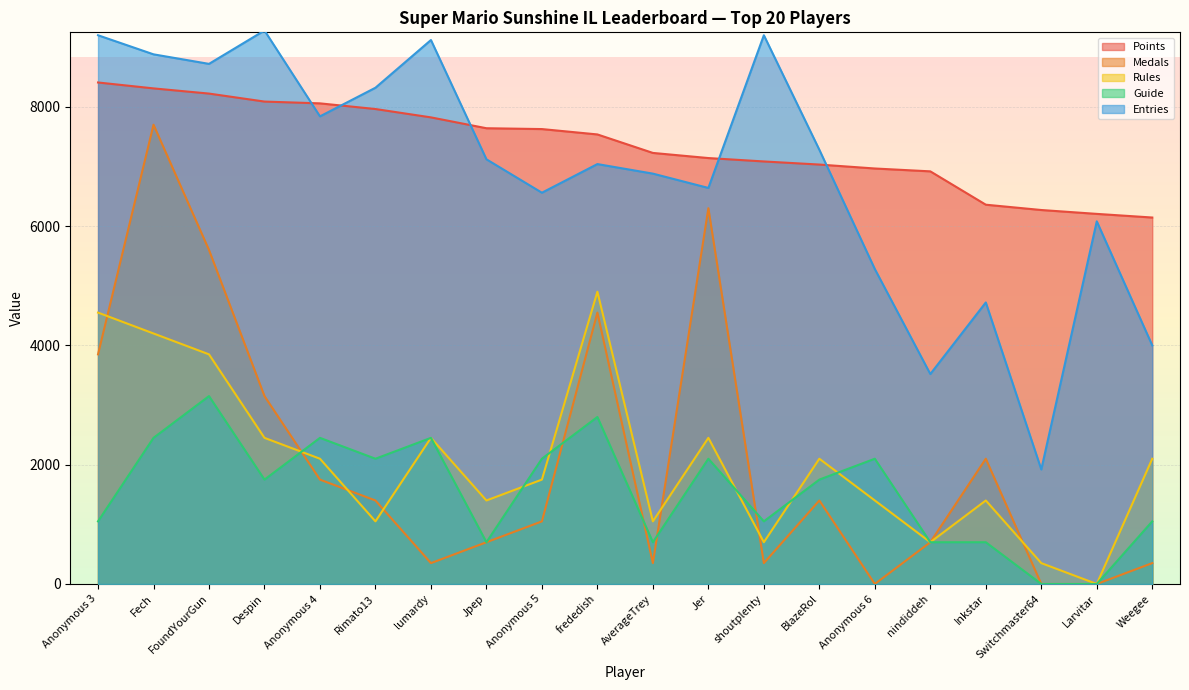

At lumardy, list the series in order from smallest to largest.

Medals, Rules, Guide, Points, Entries